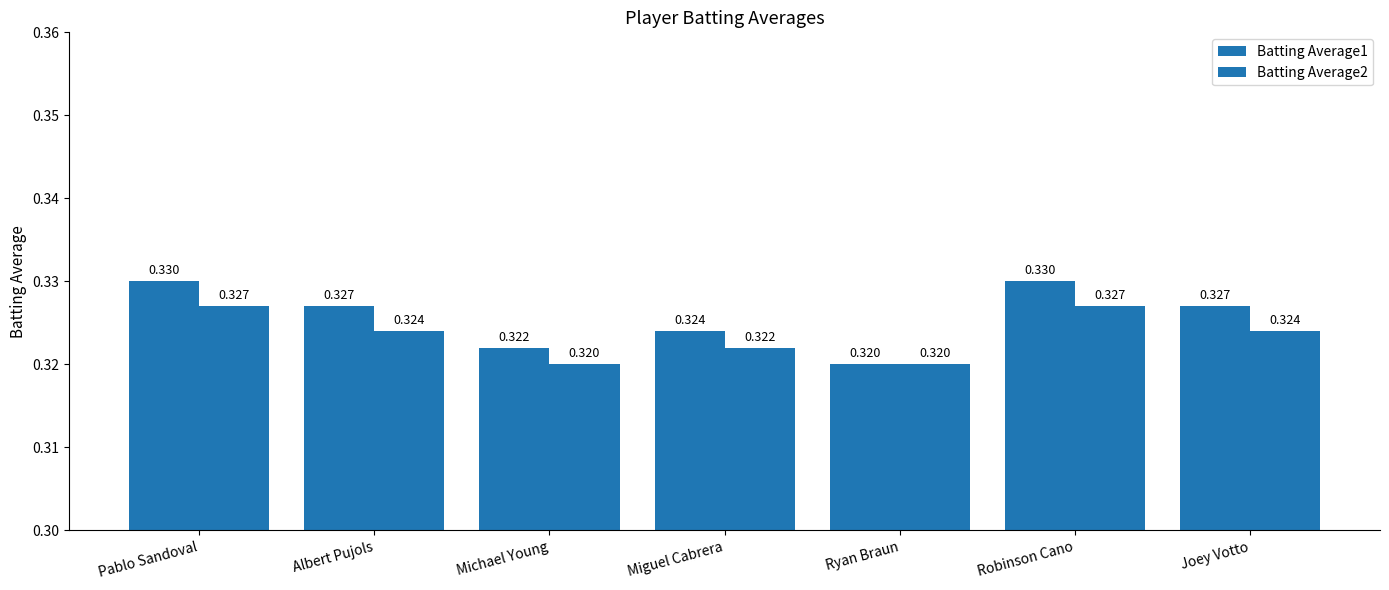

Between Michael Young and Pablo Sandoval, which is larger?

Pablo Sandoval